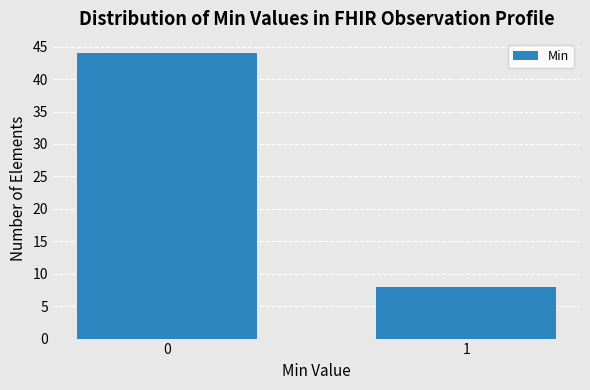

Reading left to right, list all the values displayed in this chart.

44	8